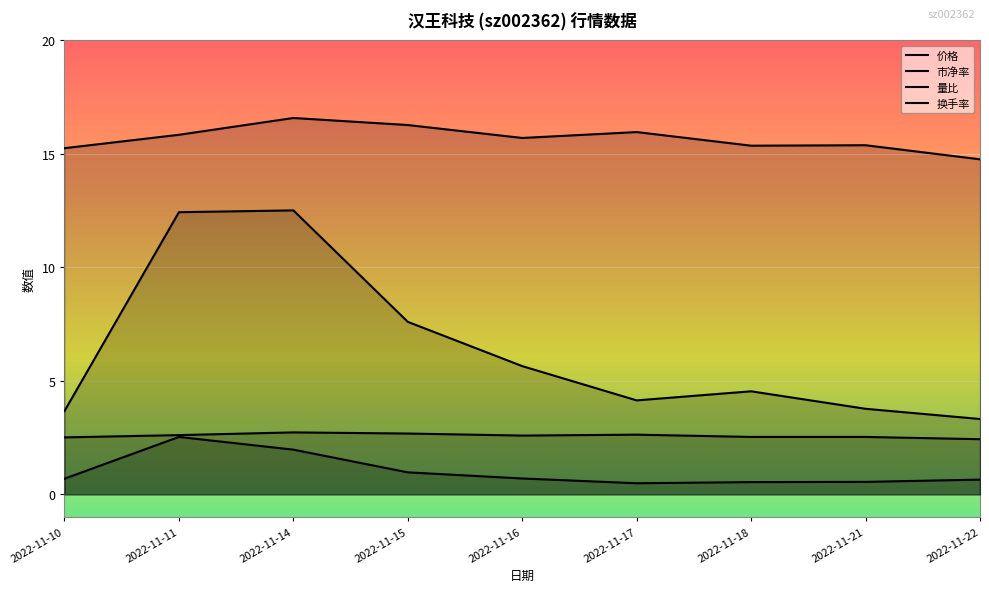

How many lines are shown in the chart?

4